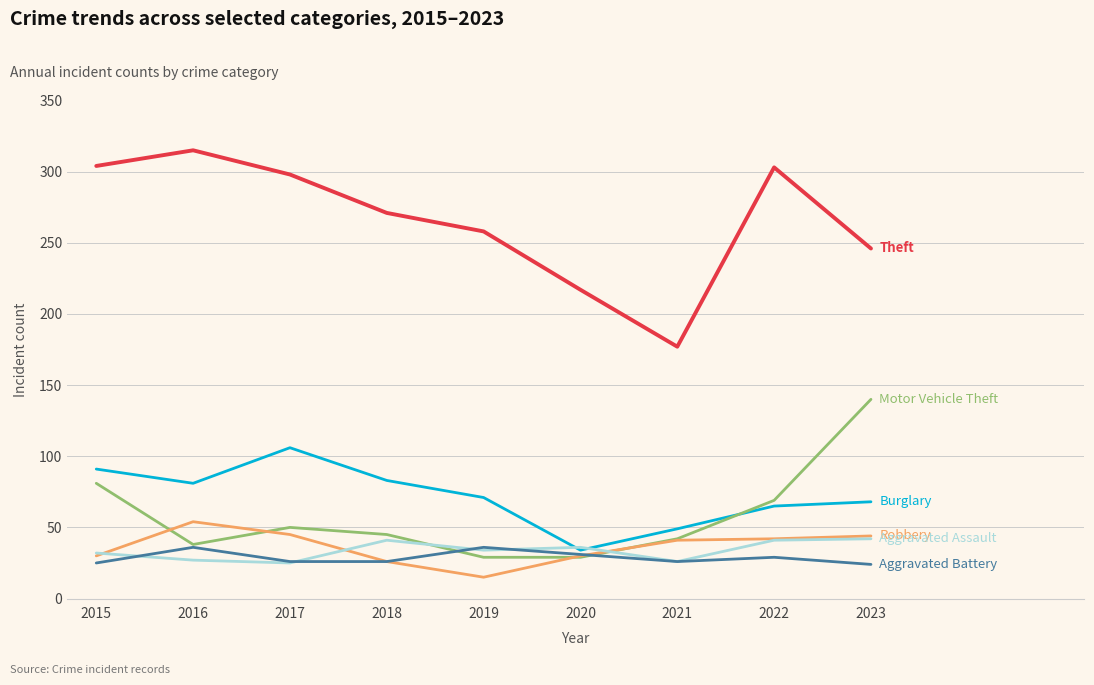

What is the total value across all series at 2020?

377